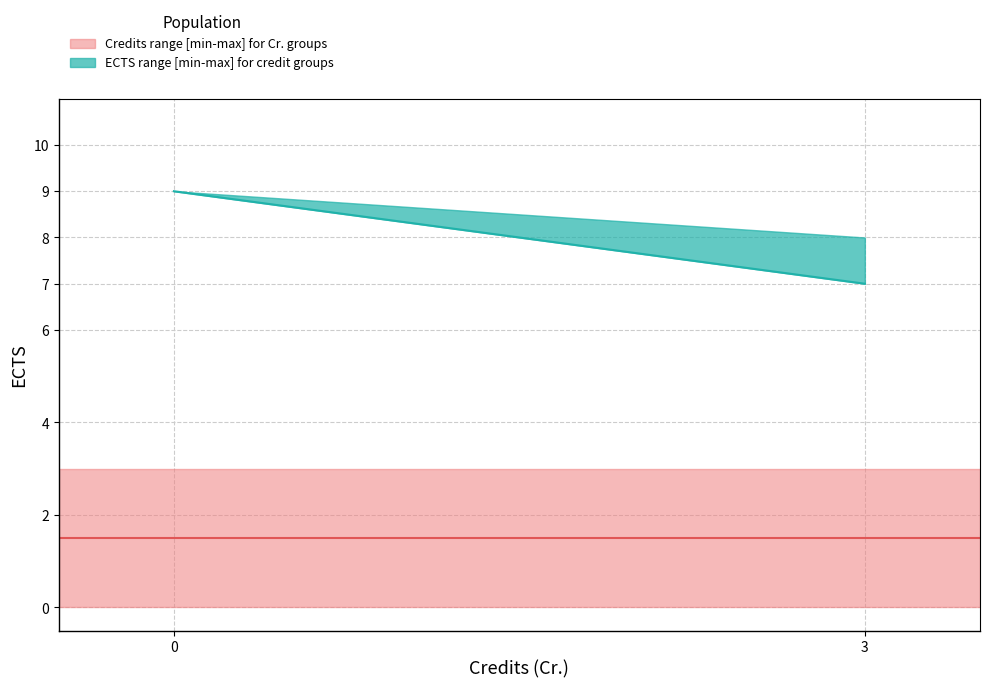

What is the difference between the highest and lowest values at 0?

9